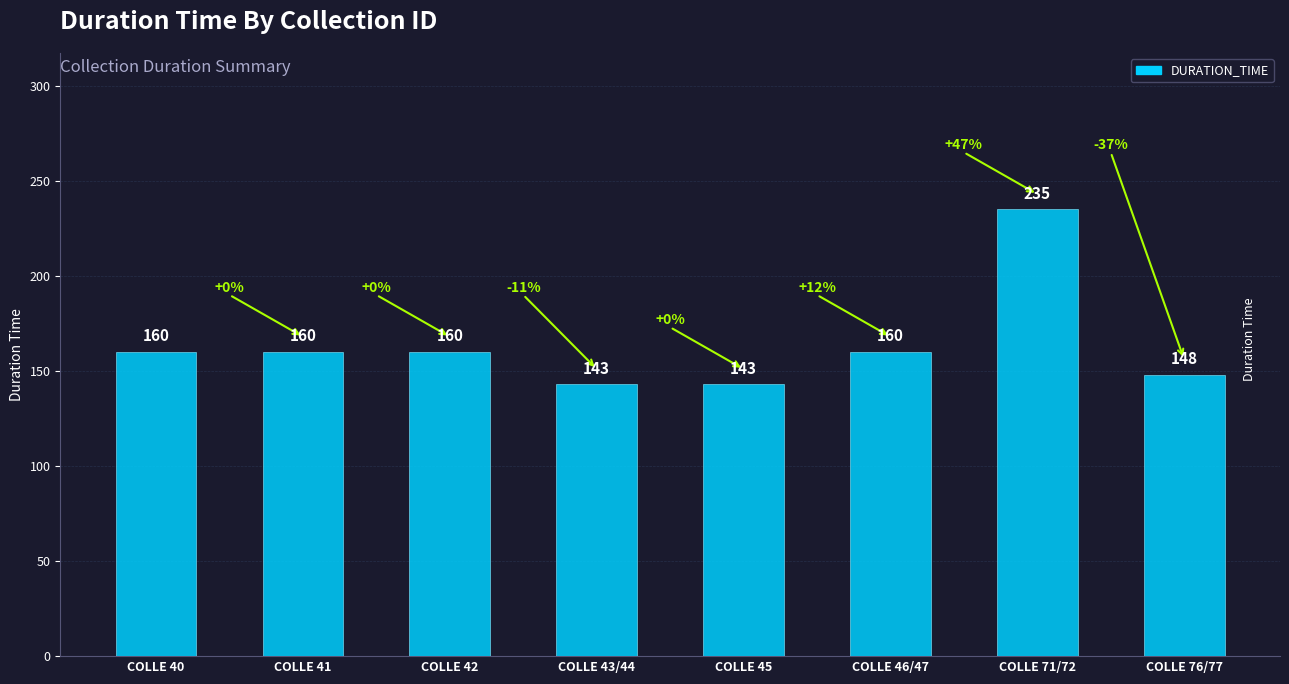

Does the chart contain any negative values?

No